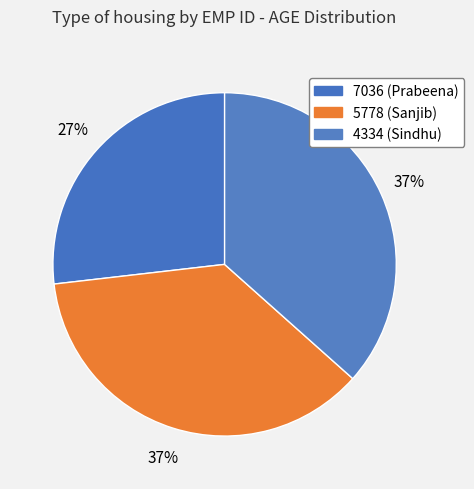

Is 5778 the majority of the pie?

No